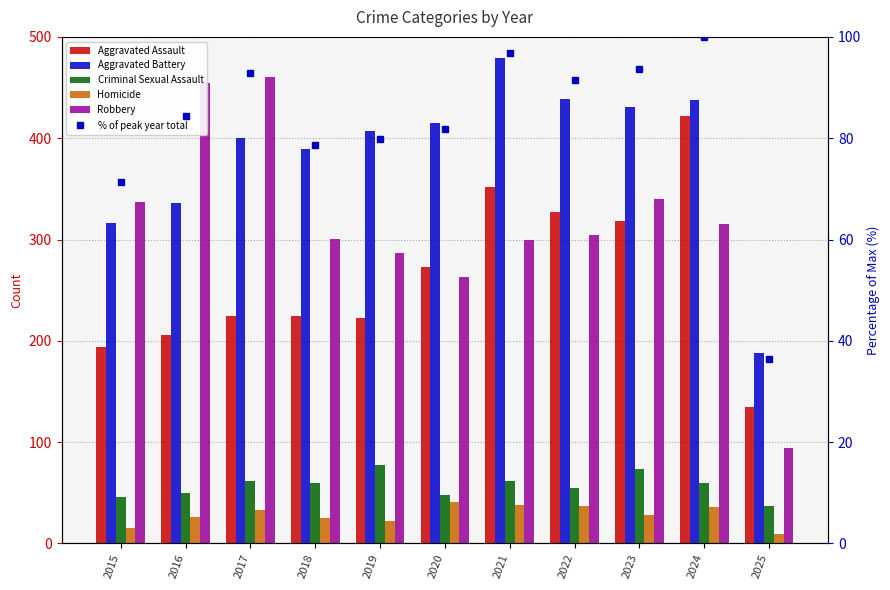

How many data points in Aggravated Assault are less than 225?

4